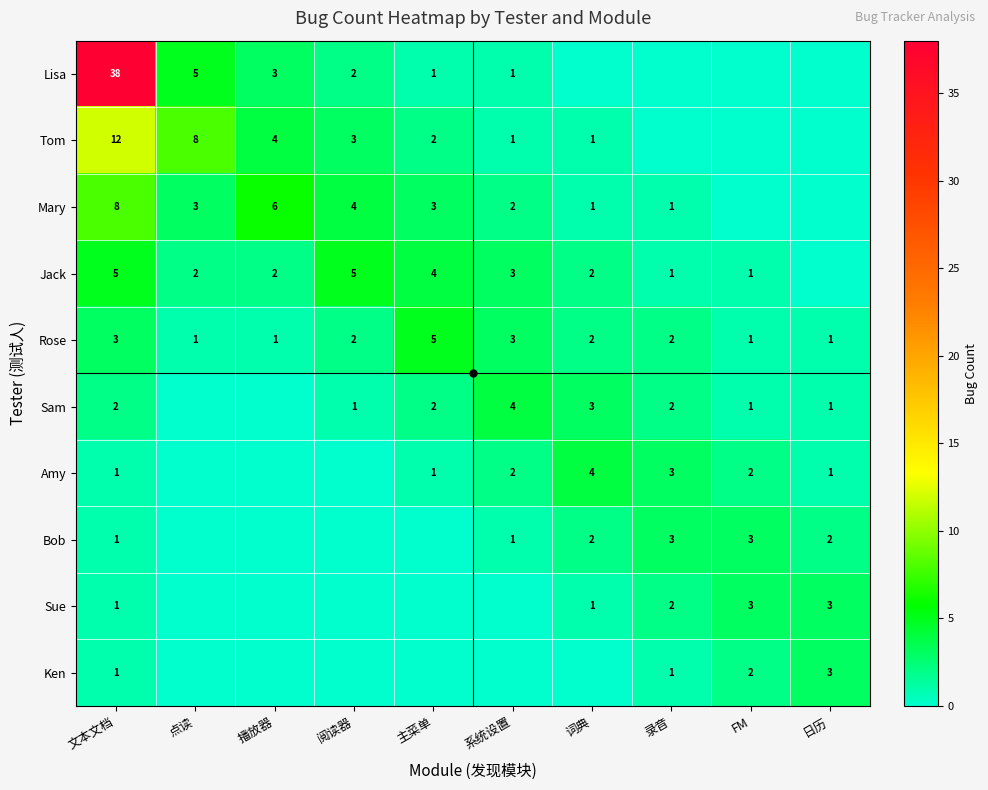

Is the value of Ken at 录音 greater than the value of Sam at 文本文档?

No